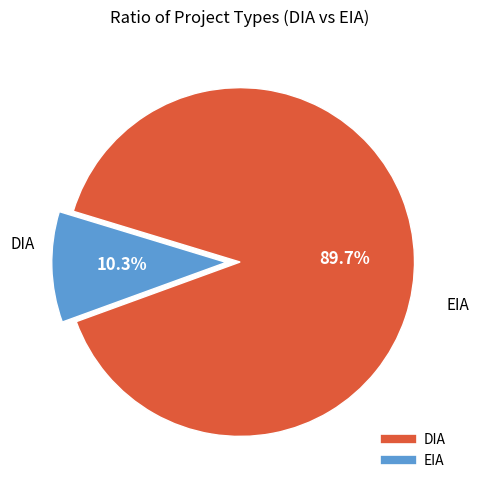

Rank the categories by value from lowest to highest.

EIA, DIA